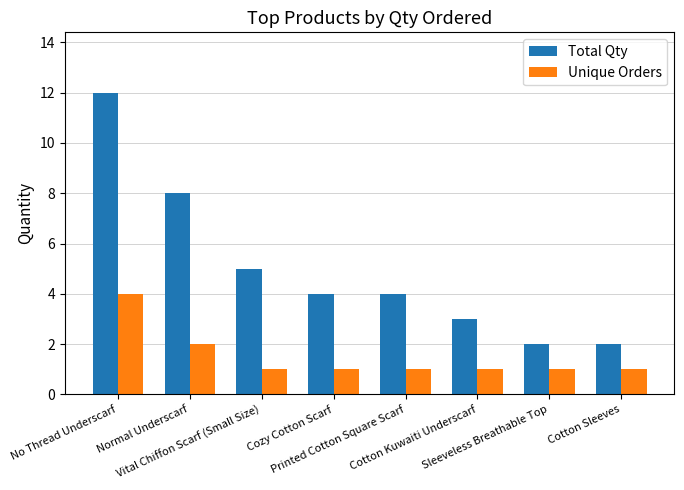

Count the number of data series in this chart.

2